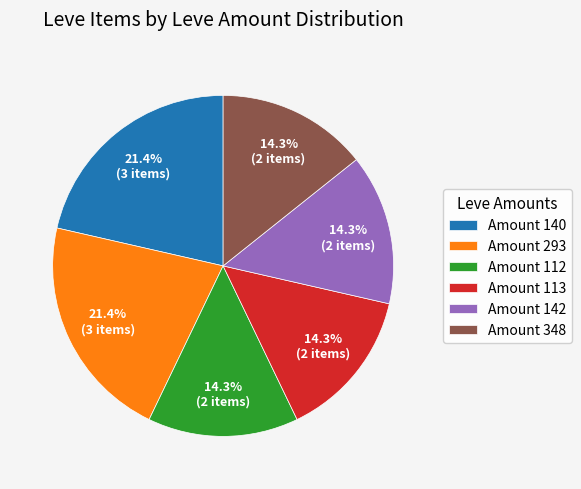

What is the ratio of the value at Amount 113 to the value at Amount 348?

1.0